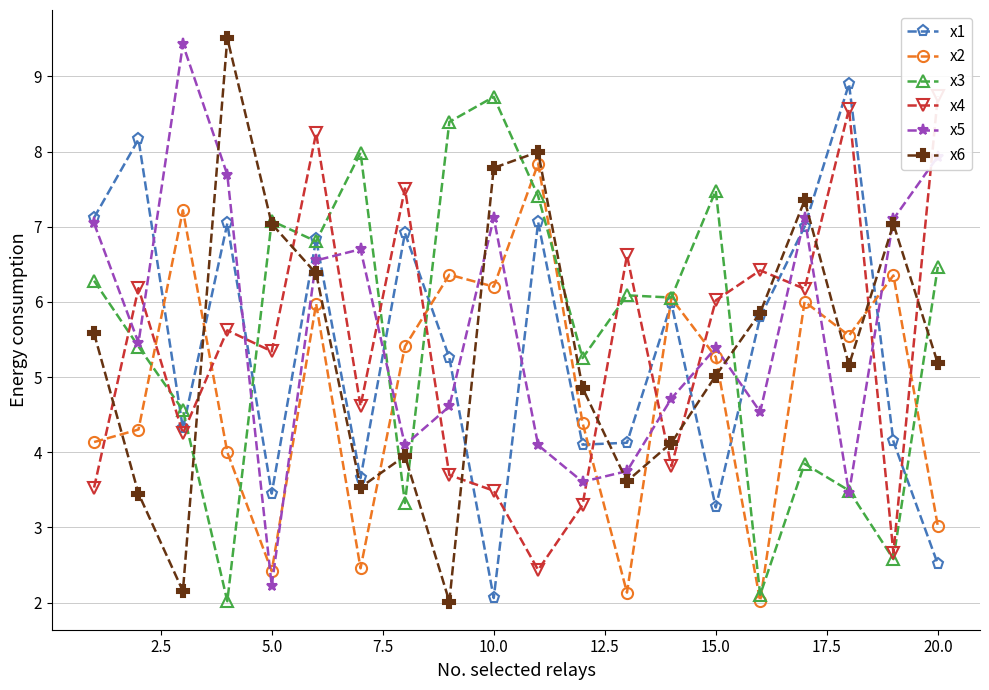

How many lines are shown in the chart?

6